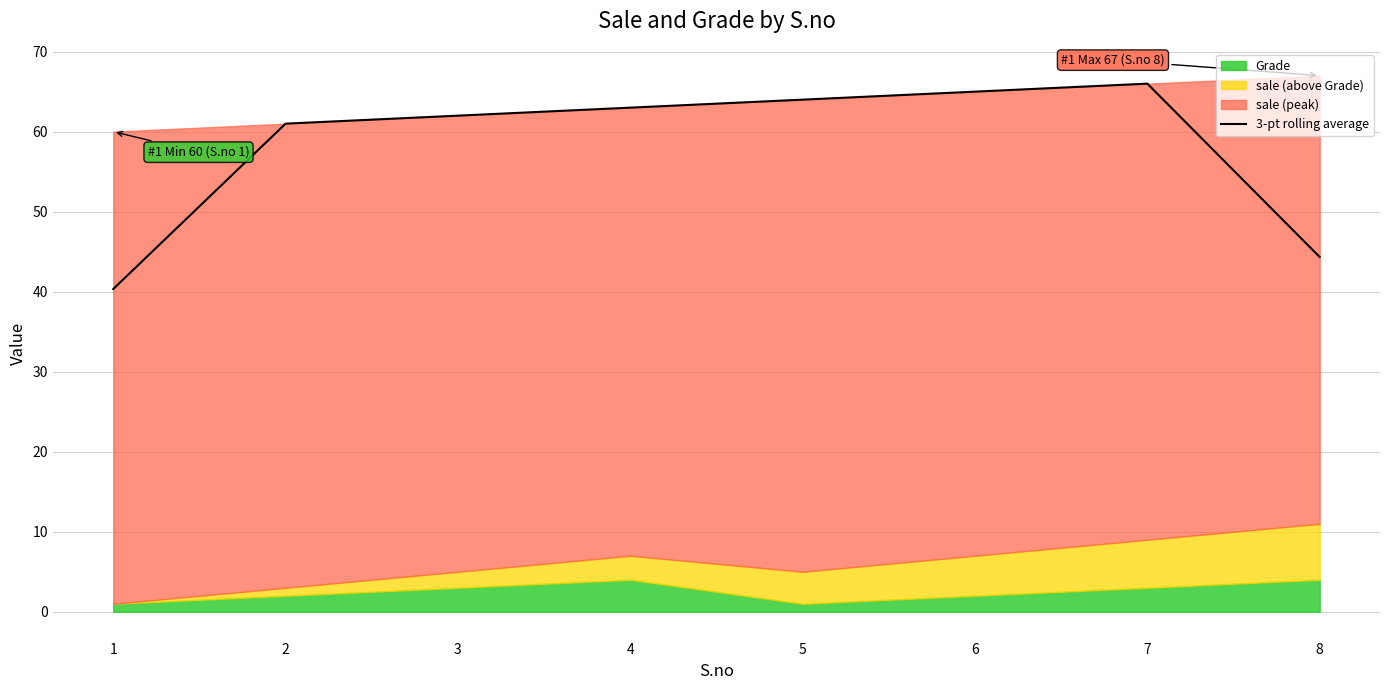

True or false: the data has more than 0 interior local peaks.

True